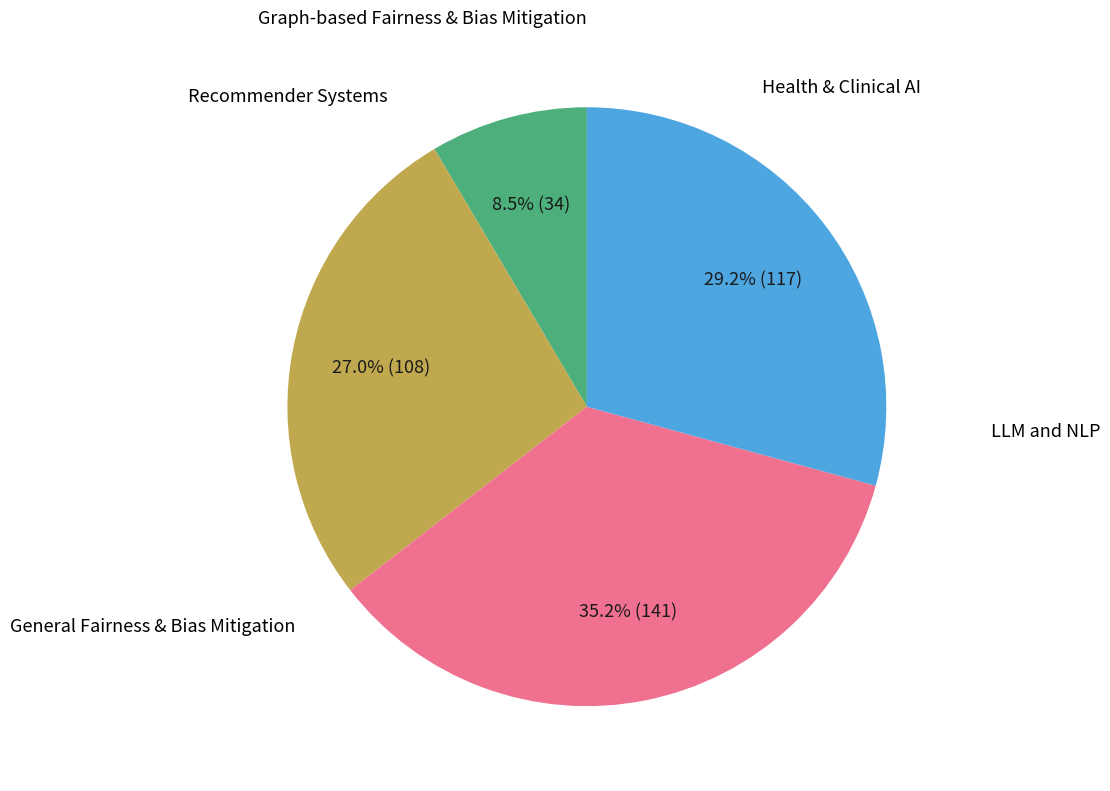

How many segments does this pie chart have?

4